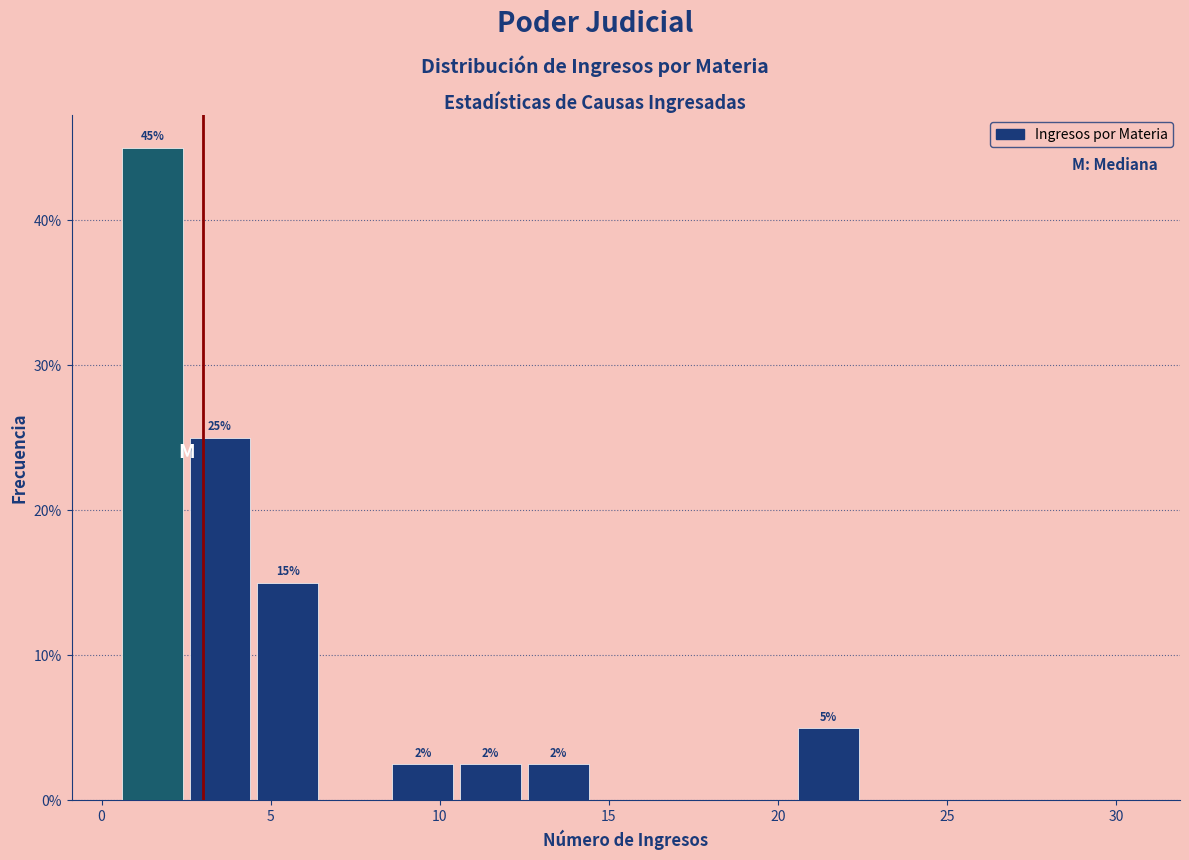

Over which range of the x-axis is the bar tallest?

0.5 to 2.5